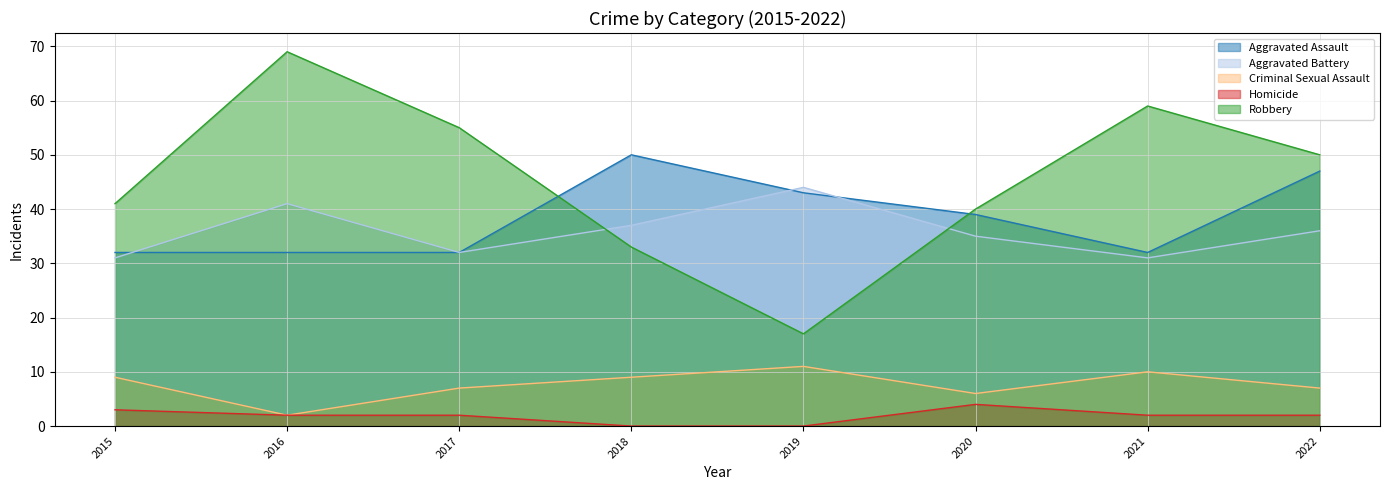

Does the chart display data point markers on the line(s)?

No